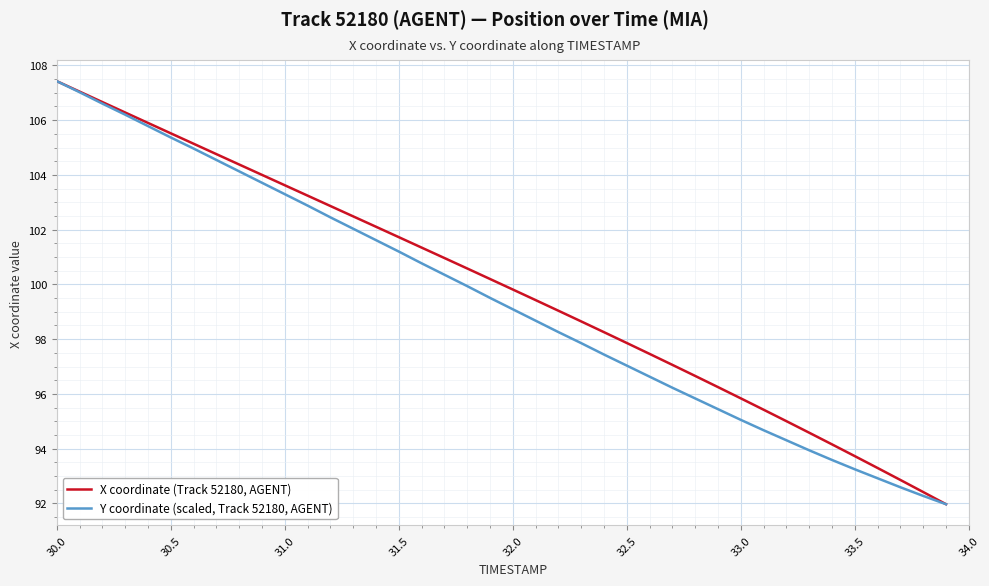

True or false: X coordinate (Track 52180, AGENT) has more than 2 points higher than both neighbors.

False